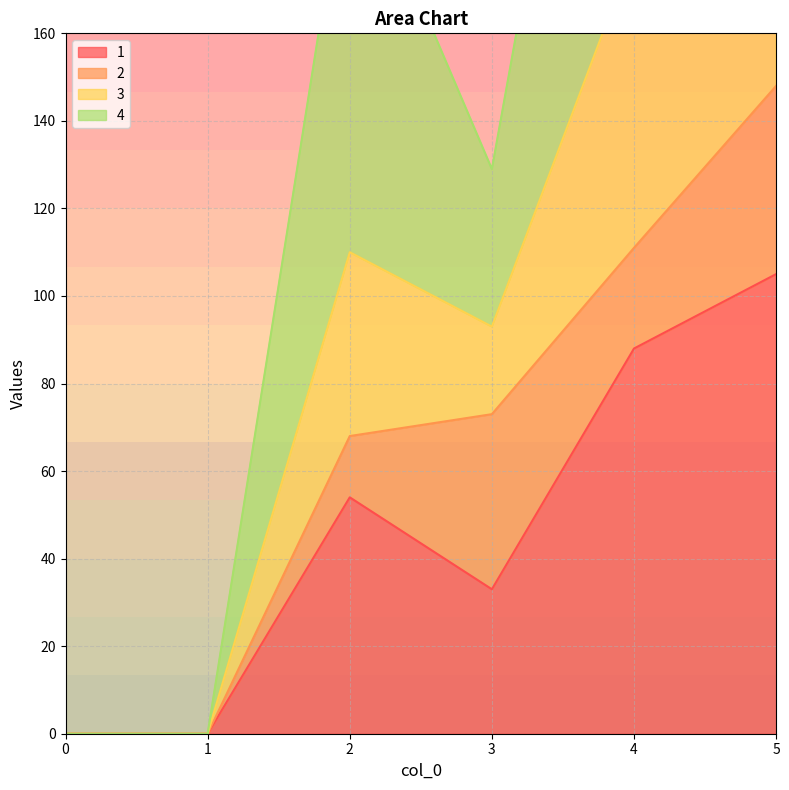

How many categories are shown in the chart?

6